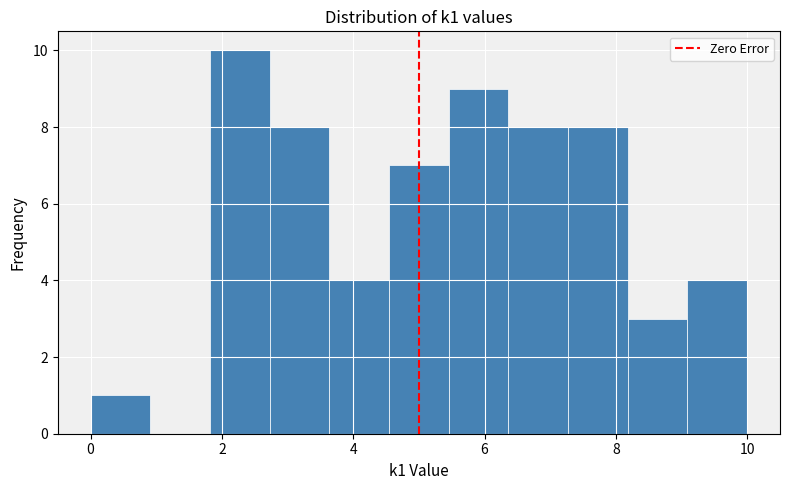

Reading left to right, transcribe this chart: for each bar, give the range it covers on the x-axis and its height. Neither the bar edges nor the heights are printed on the chart, so give them approximately, as read against the axes.

0.0 to 1.0: 1
1.0 to 1.8: 0
1.8 to 2.8: 10
2.8 to 3.6: 8
3.6 to 4.6: 4
4.6 to 5.4: 7
5.4 to 6.4: 9
6.4 to 7.2: 8
7.2 to 8.2: 8
8.2 to 9.0: 3
9.0 to 10.0: 4